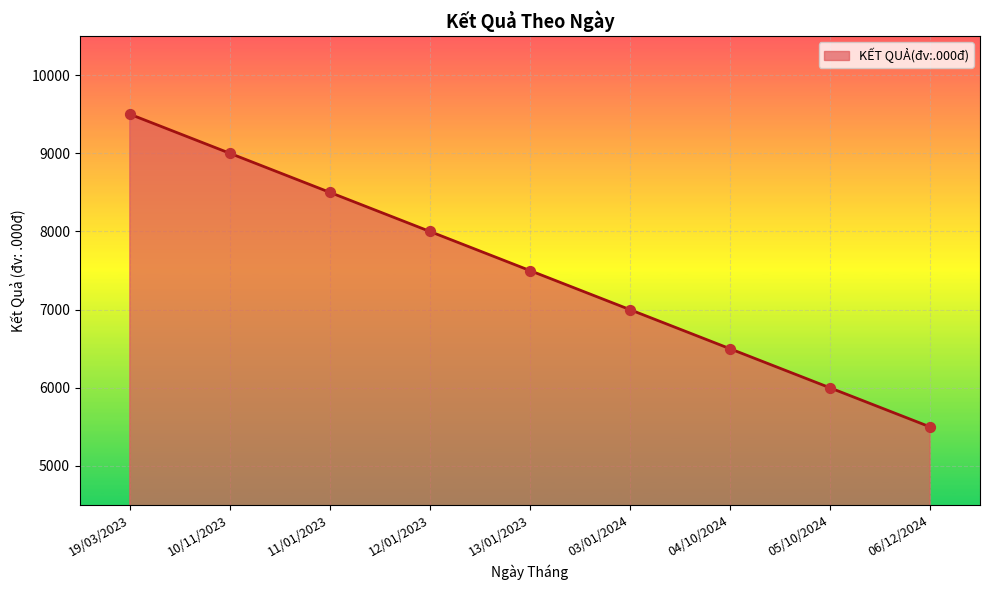

Between 04/10/2024 and 13/01/2023, which is larger?

13/01/2023